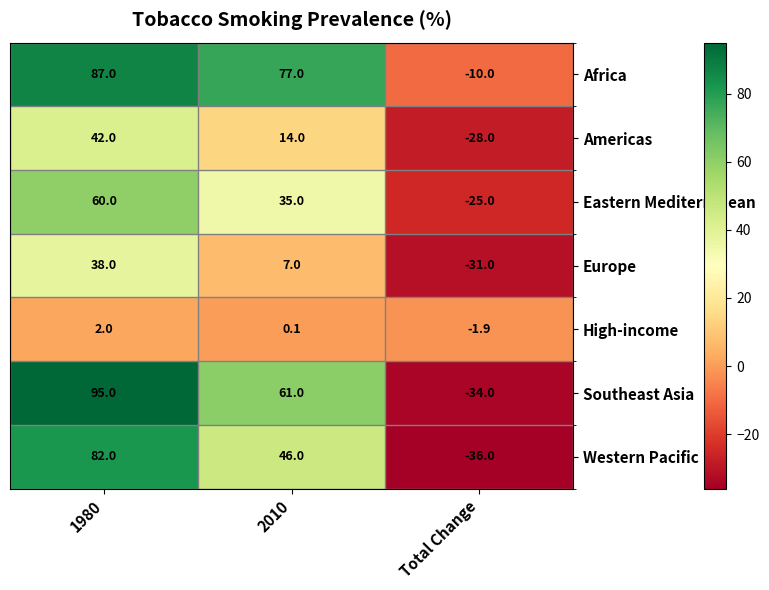

The value of Southeast Asia at Total Change is -34.0. True or false?

True